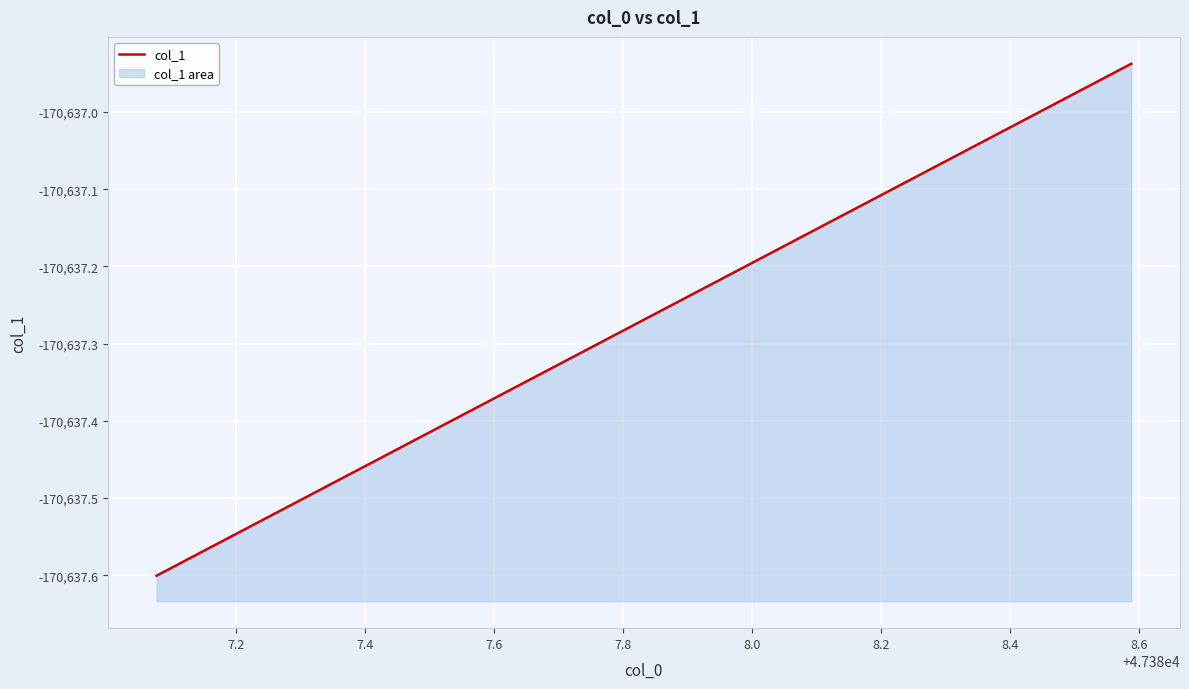

What is the maximum value shown in the chart?

-170636.9